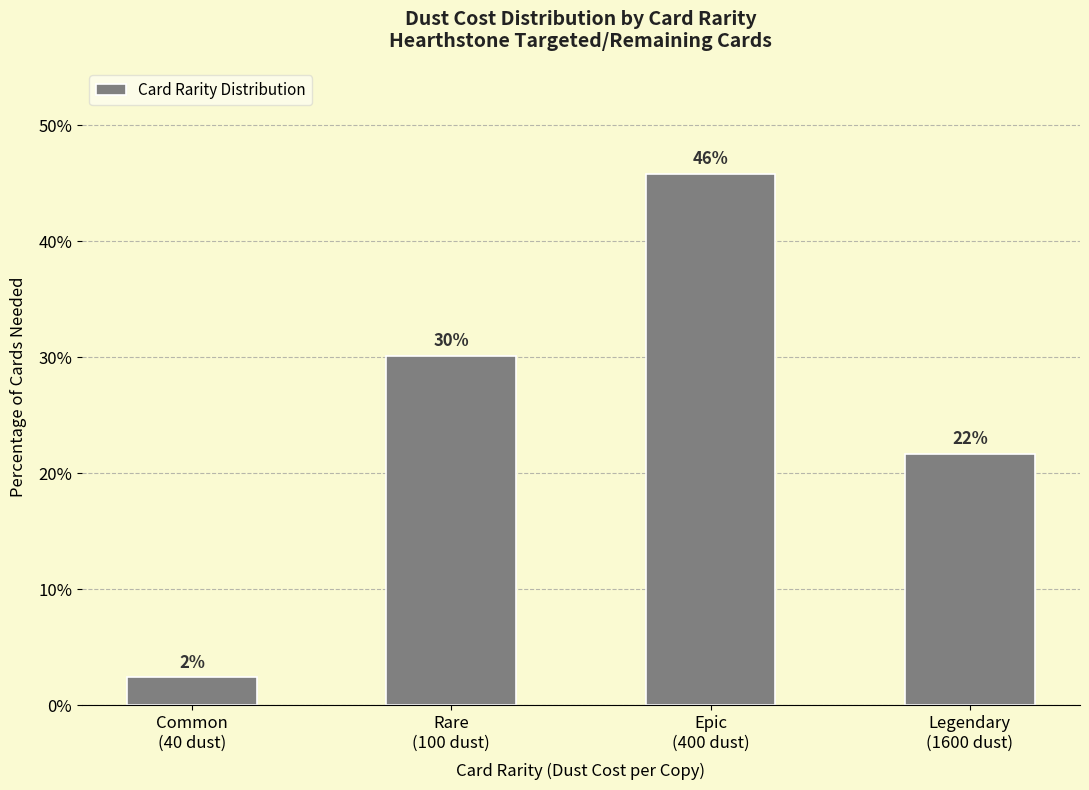

What is the value of the 3rd bar from the left?

45.8